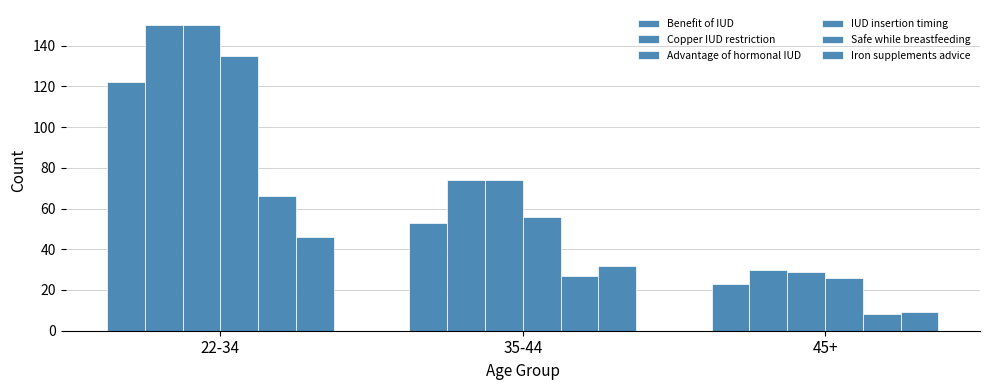

Is the value of Iron supplements advice at 35-44 greater than the value of Copper IUD restriction at 22-34?

No